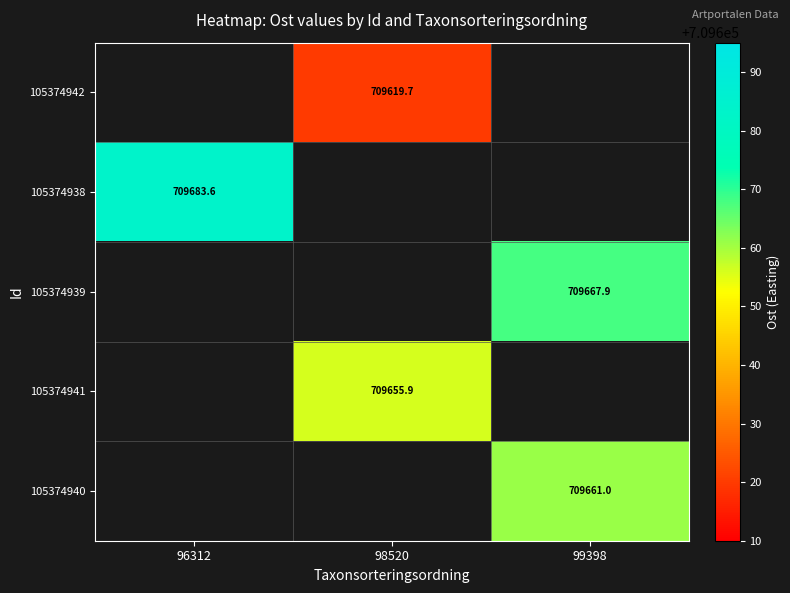

How many positive values does the 105374941 series have?

1